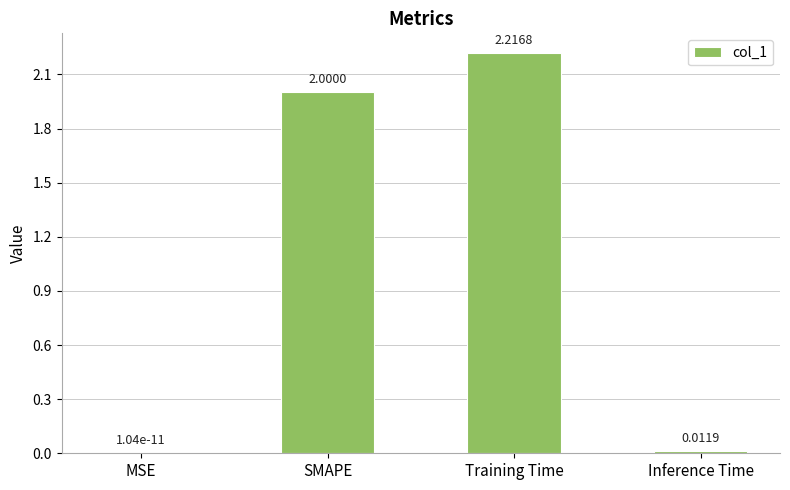

Between Inference Time and Training Time, which is larger?

Training Time